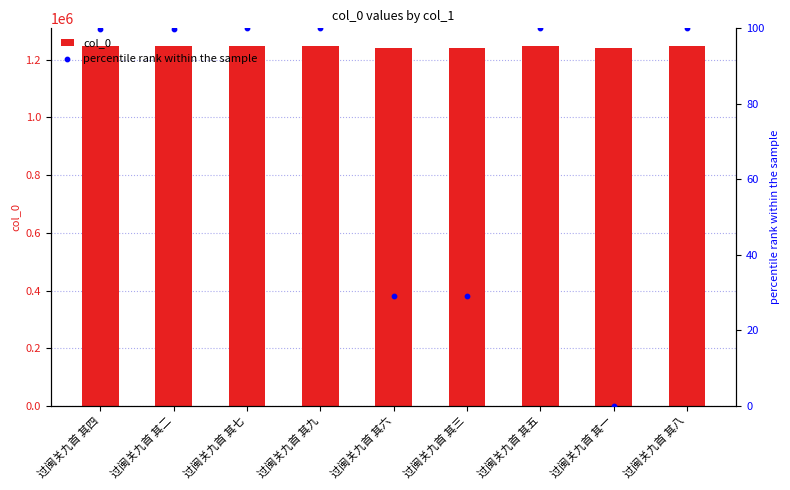

Which series reaches the minimum Y coordinate?

percentile rank within the sample